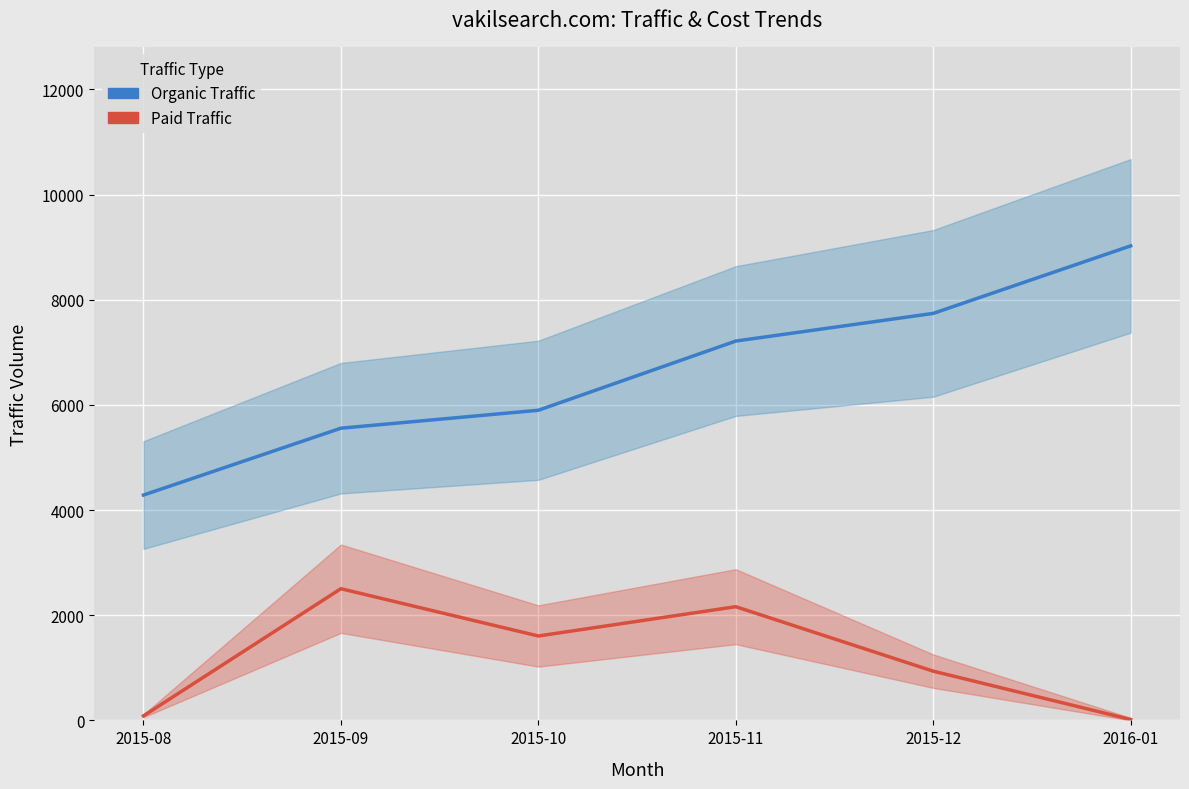

At how many categories does at least one series exceed 774?

6